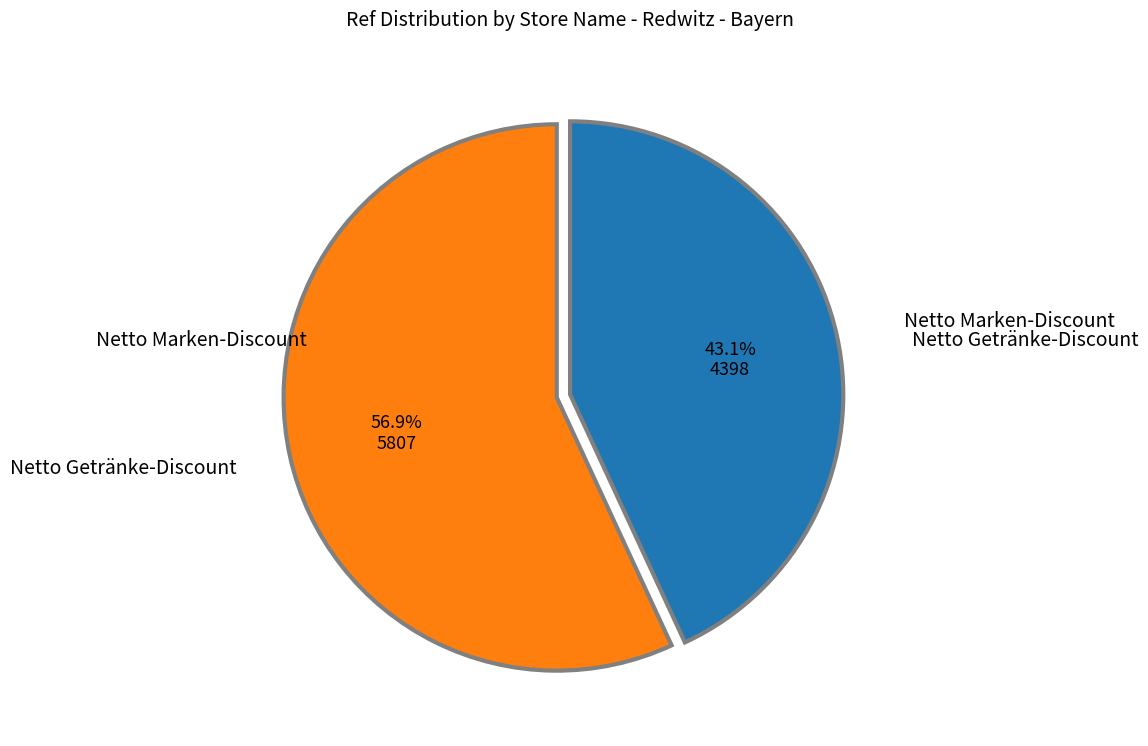

To the nearest percent, what is the average slice percentage?

50%